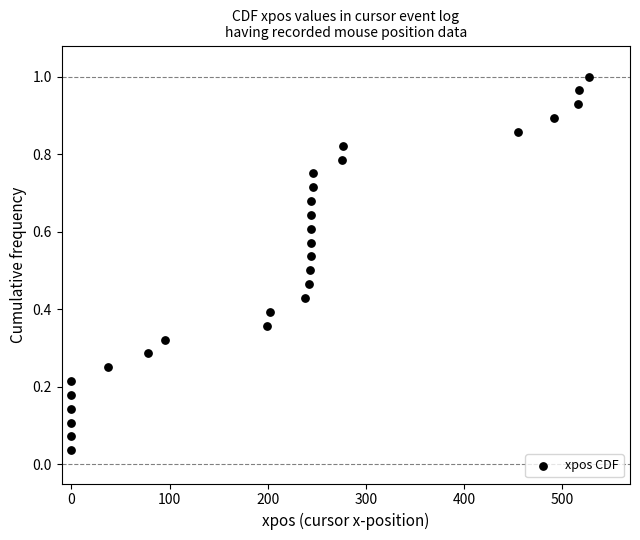

What is the range of X values (max minus min)?

527.0